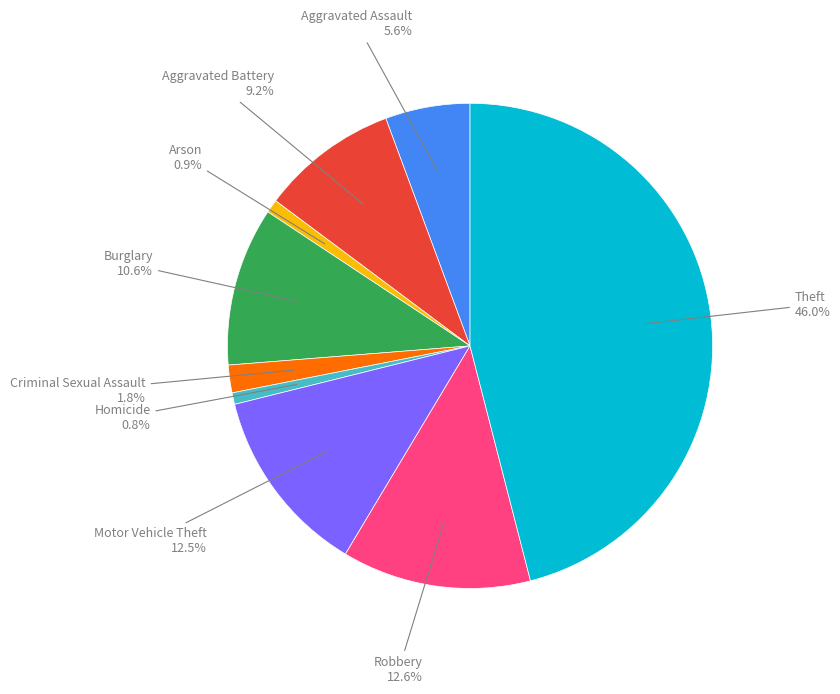

How many slices are in this pie chart?

9